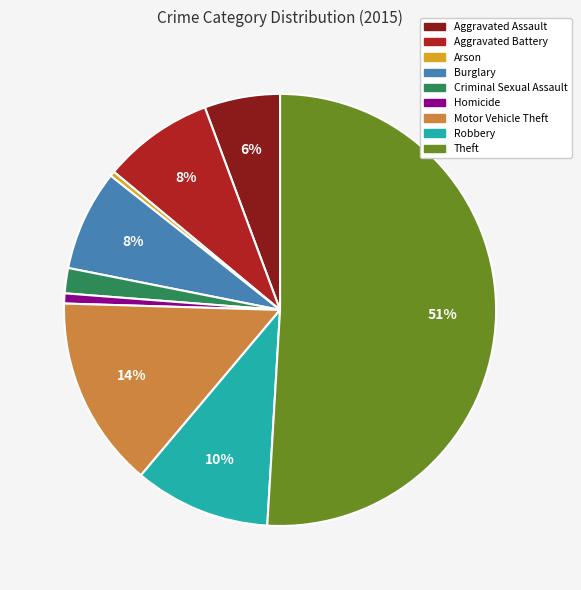

The Homicide slice represents 12% of the pie. True or false?

False